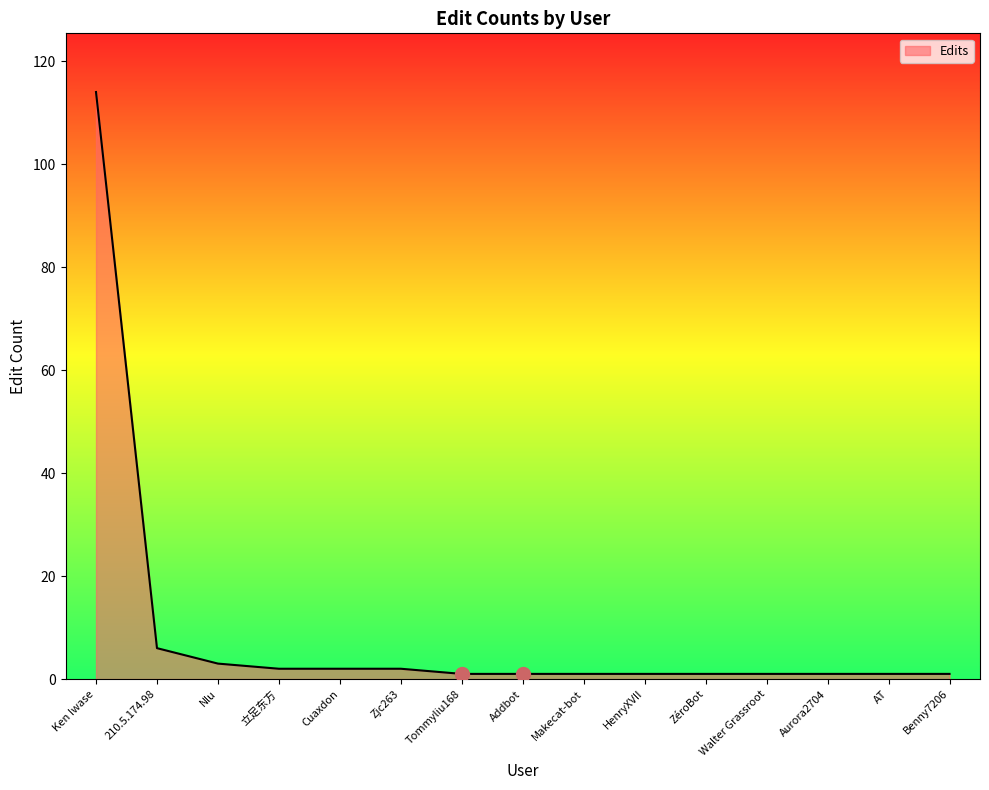

What is the approximate value at AT?

1